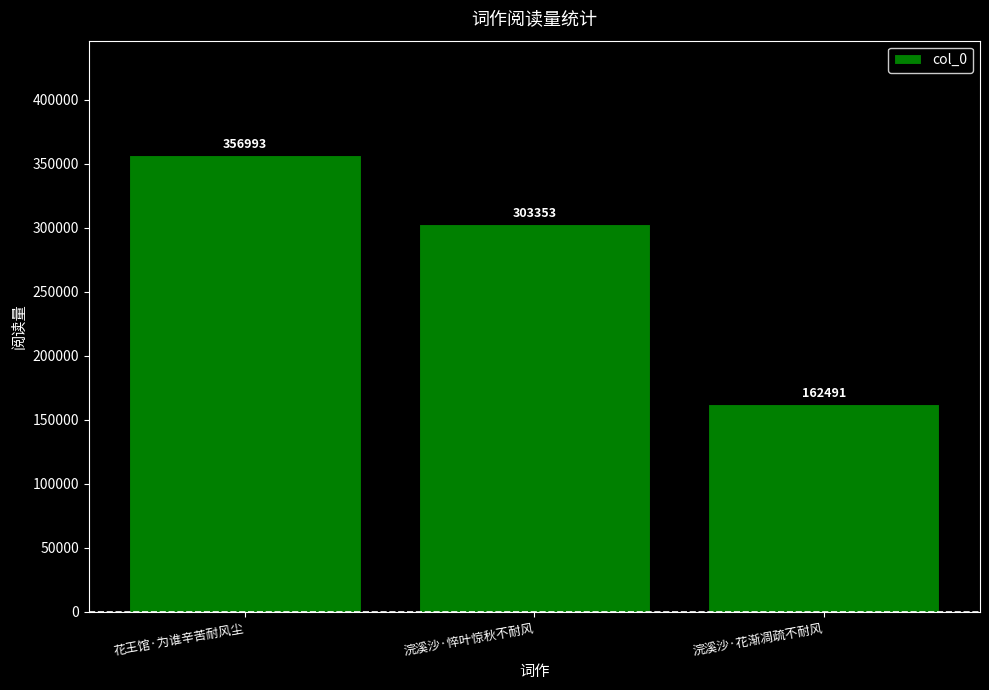

How many categories are shown in the chart?

3